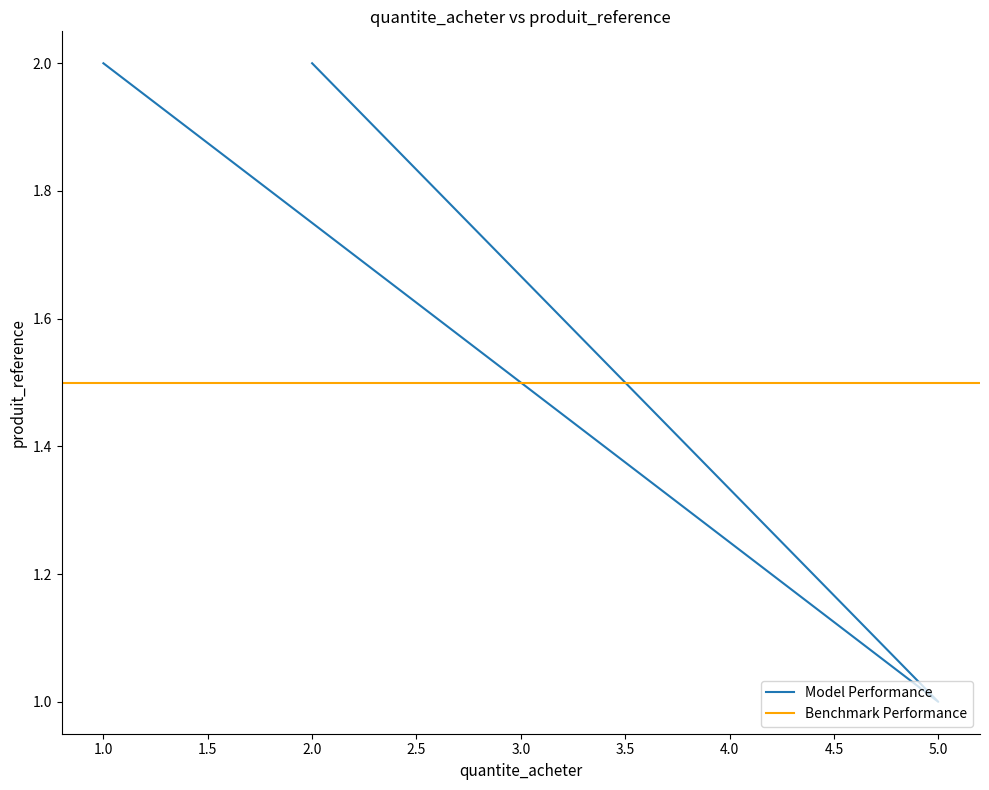

What is the greatest value displayed?

2